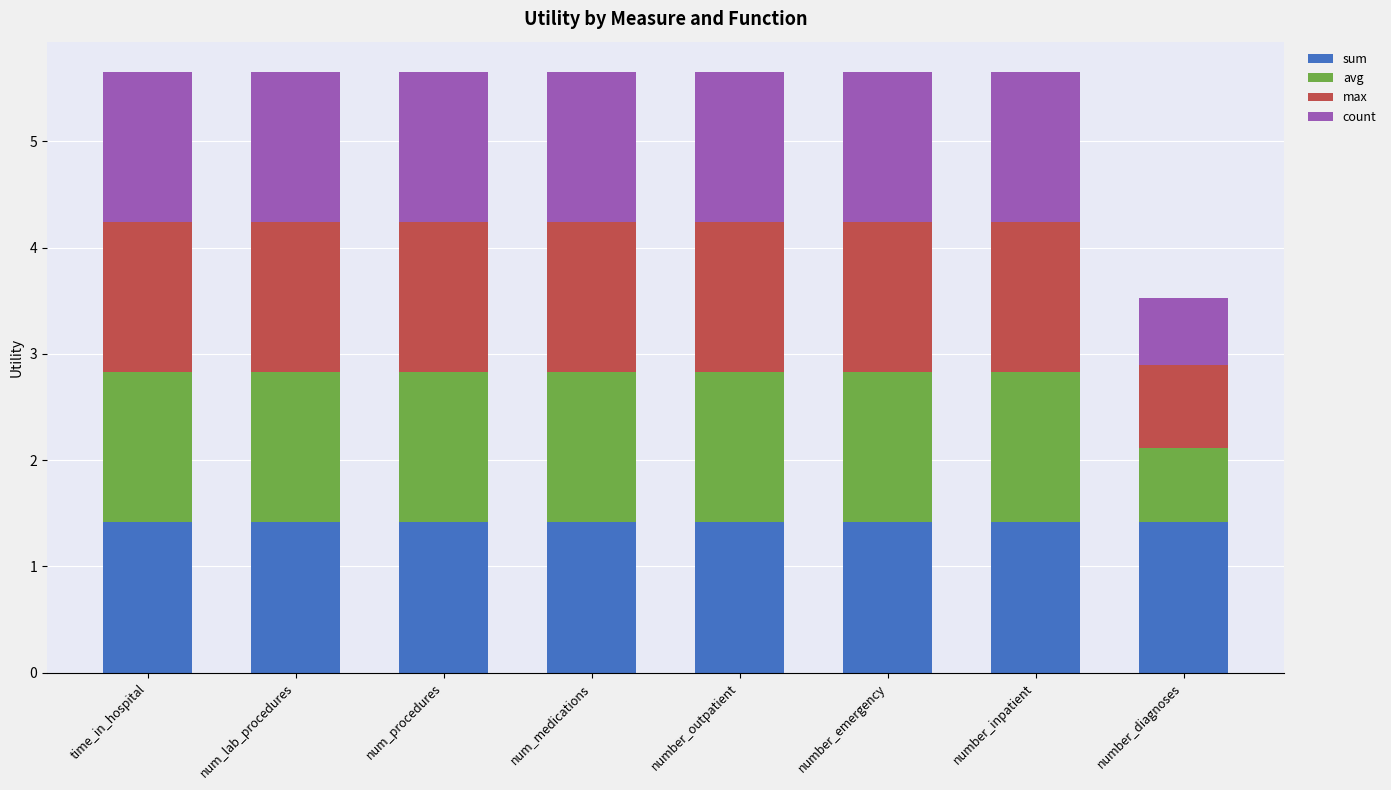

What is the minimum value for sum?

1.4